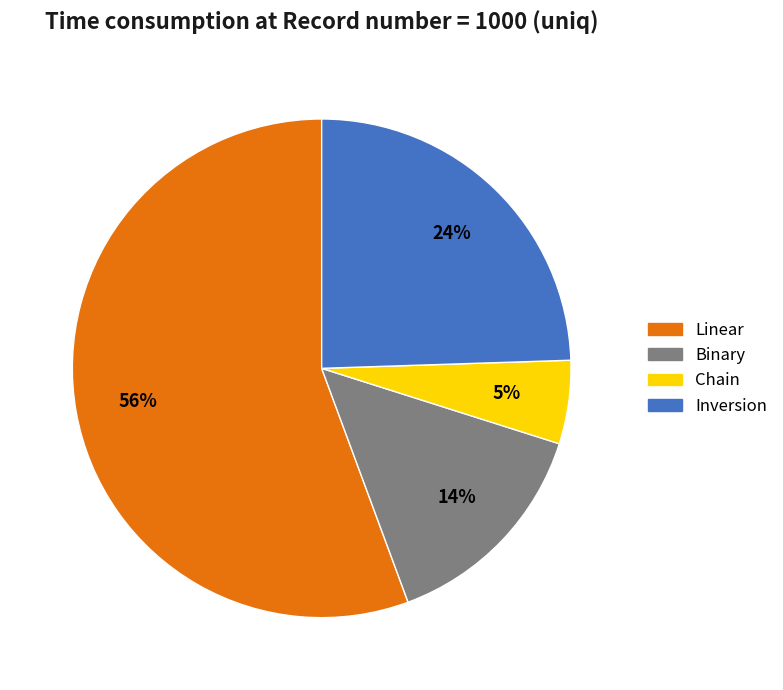

What is the largest slice in the pie chart?

Linear